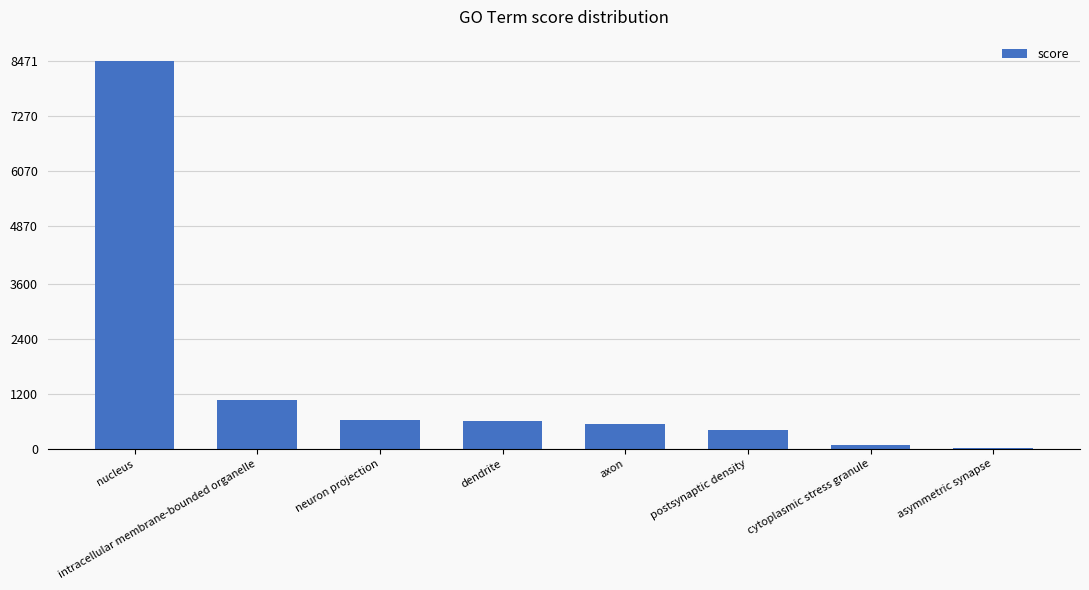

The value at dendrite is 1087. True or false?

False